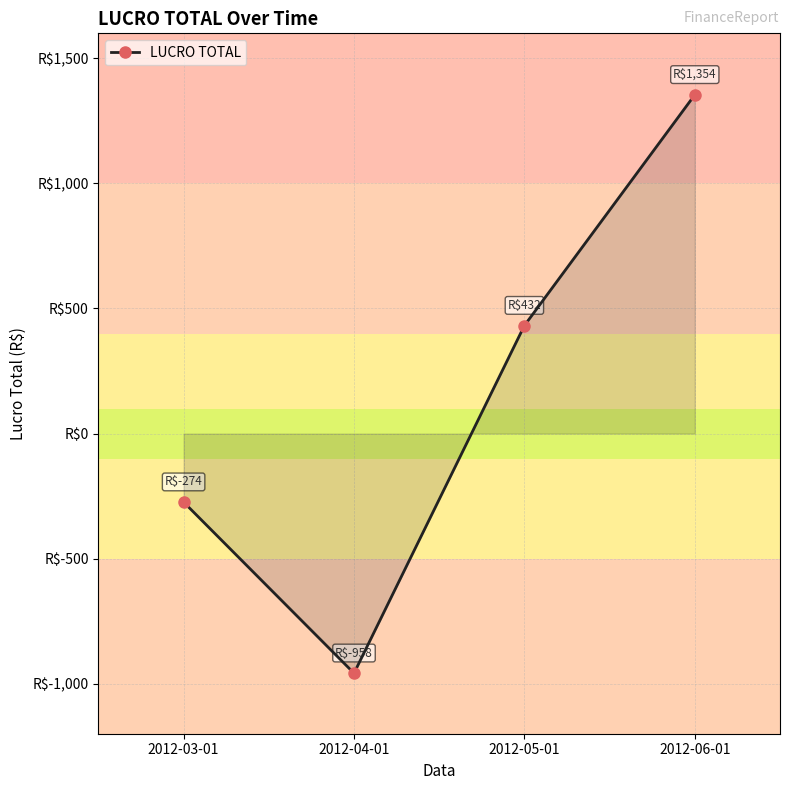

What is the average value?

138.5